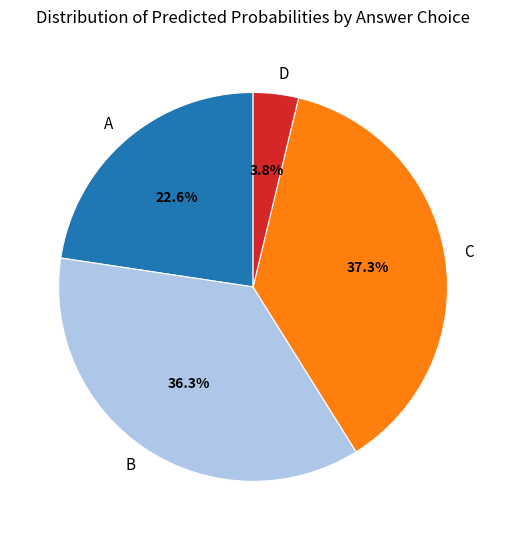

Which category has the smallest portion of the pie?

D